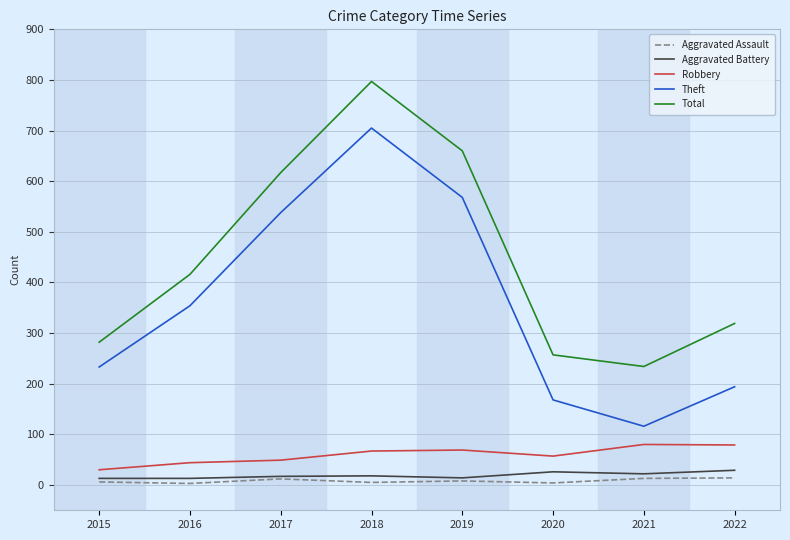

What is the maximum value for Aggravated Assault?

14